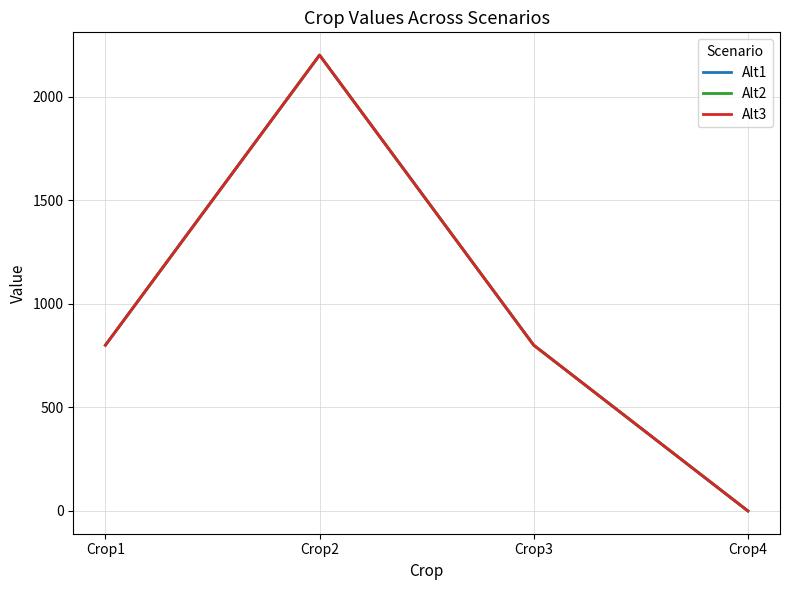

Is this an area chart (filled region under the line)?

No